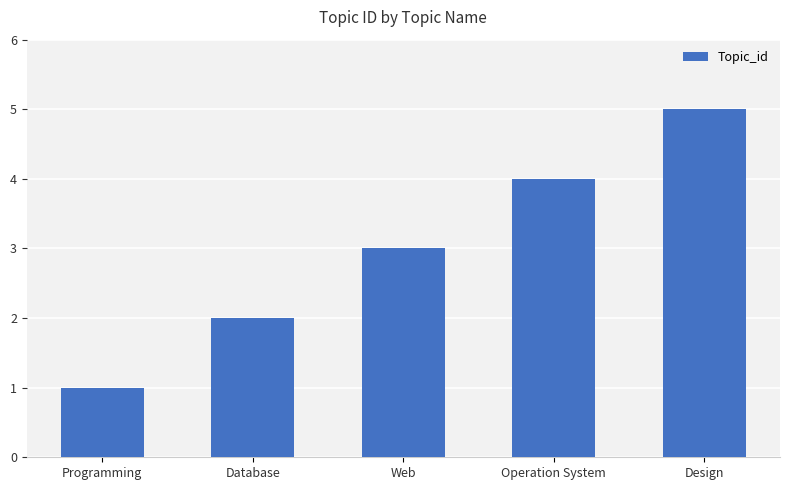

Reading left to right, list all the values displayed in this chart.

1	2	3	4	5